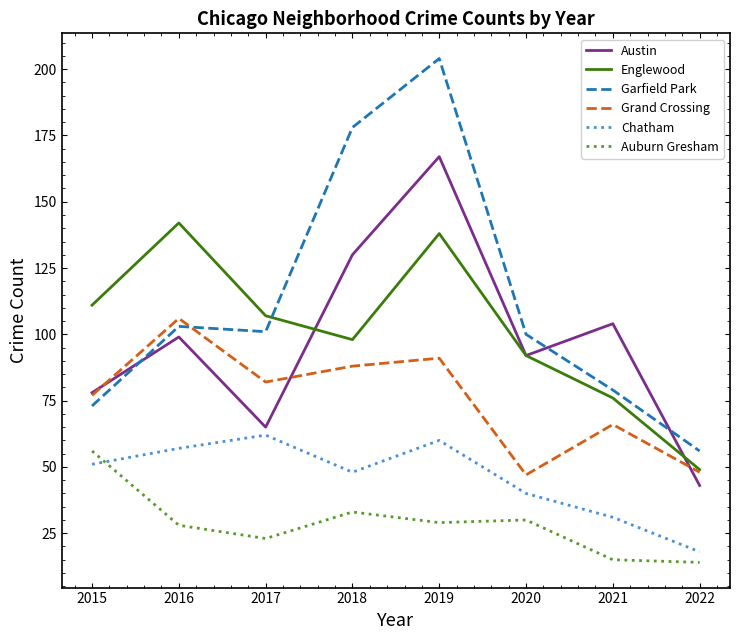

What is the spread (max minus min) of values at 2017?

84